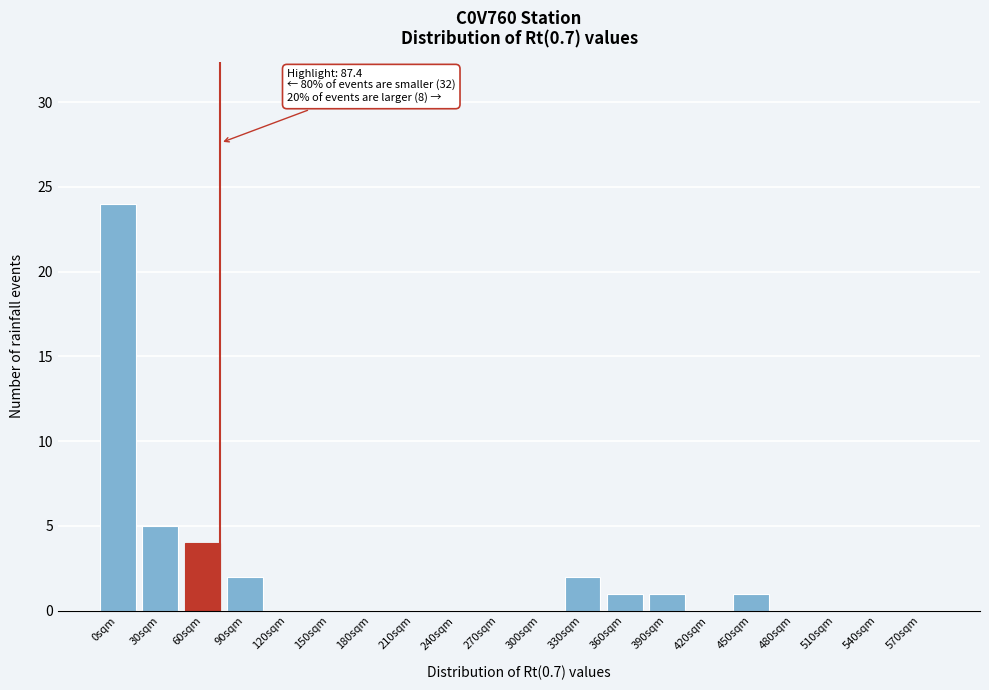

Reading left to right, extract all data points from this chart.

0sqm=24	30sqm=5	60sqm=4	90sqm=2	120sqm=0	150sqm=0	180sqm=0	210sqm=0	240sqm=0	270sqm=0	300sqm=0	330sqm=2	360sqm=1	390sqm=1	420sqm=0	450sqm=1	480sqm=0	510sqm=0	540sqm=0	570sqm=0